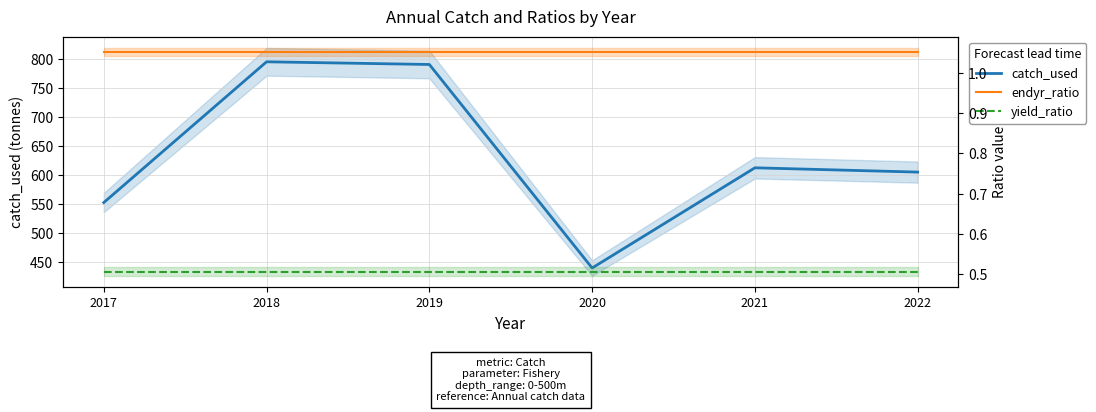

List the labels in order of endyr_ratio value, smallest first.

2017, 2018, 2019, 2020, 2021, 2022